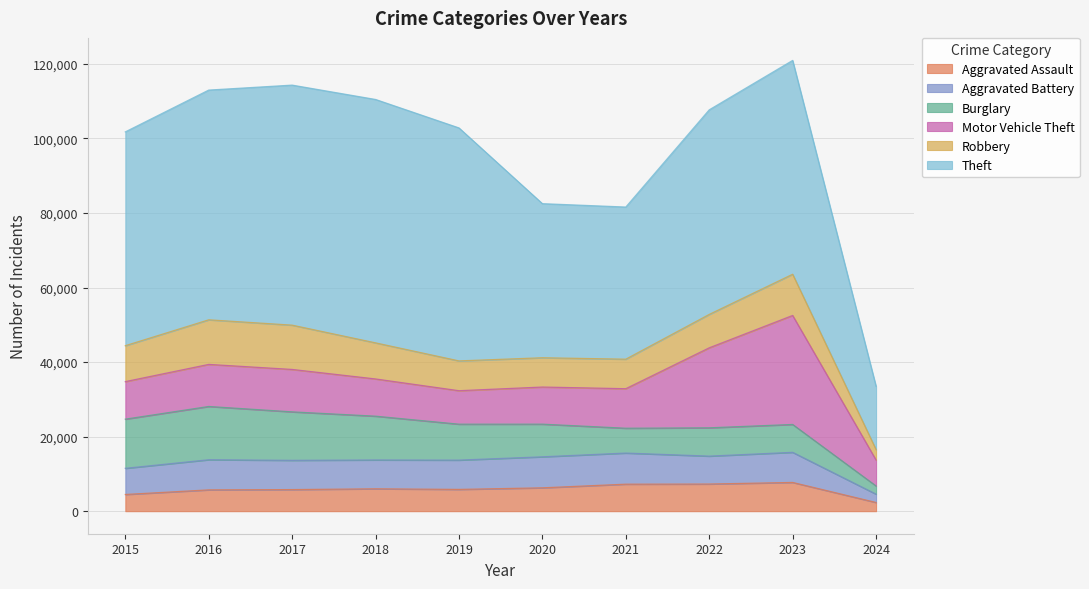

List the labels in order of Burglary value, smallest first.

2024, 2021, 2023, 2022, 2020, 2019, 2018, 2017, 2015, 2016